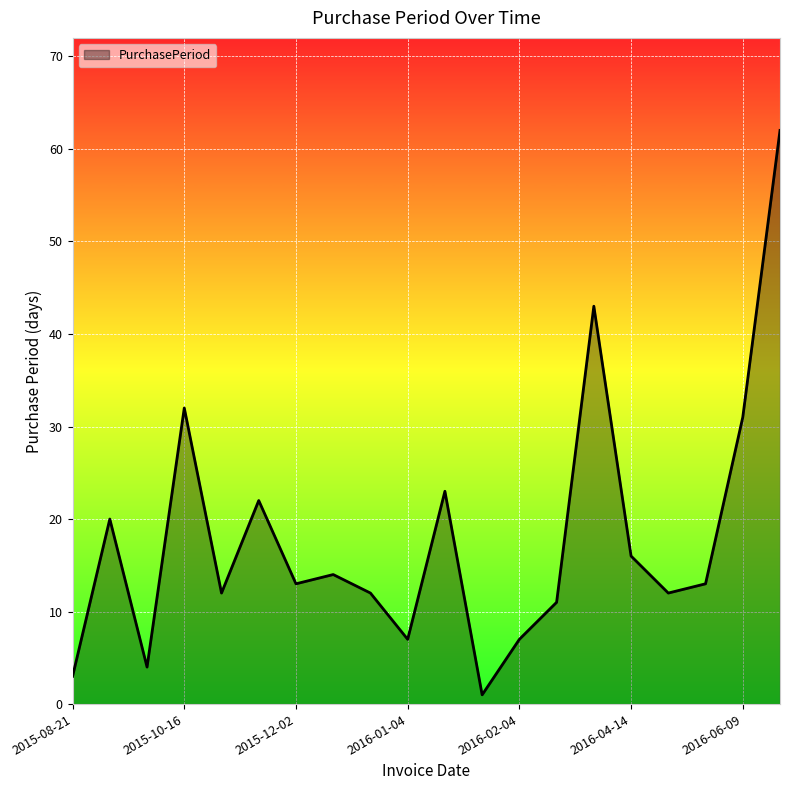

What is the maximum value shown in the chart?

62